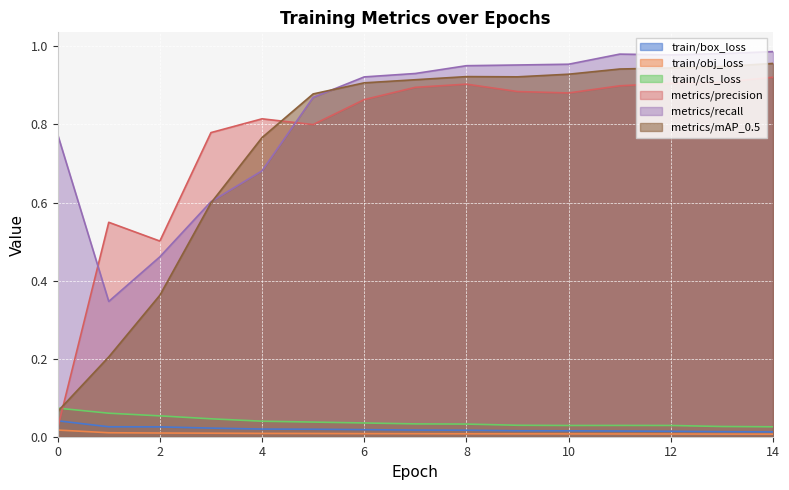

At 6, list the series in order from smallest to largest.

train/obj_loss, train/box_loss, train/cls_loss, metrics/precision, metrics/mAP_0.5, metrics/recall